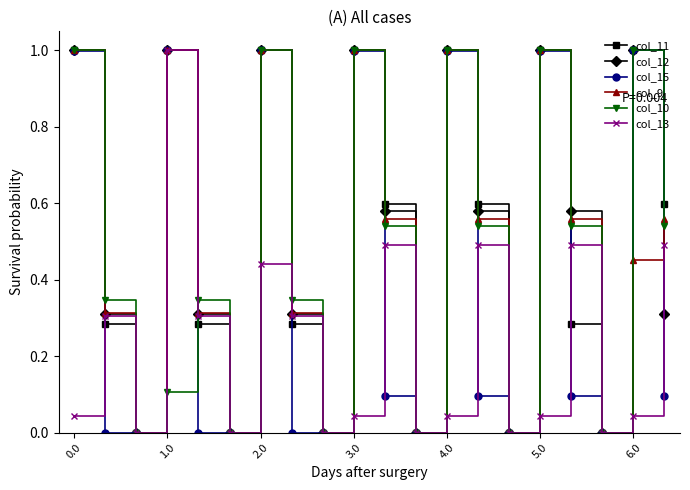

Is this an area chart (filled region under the line)?

No